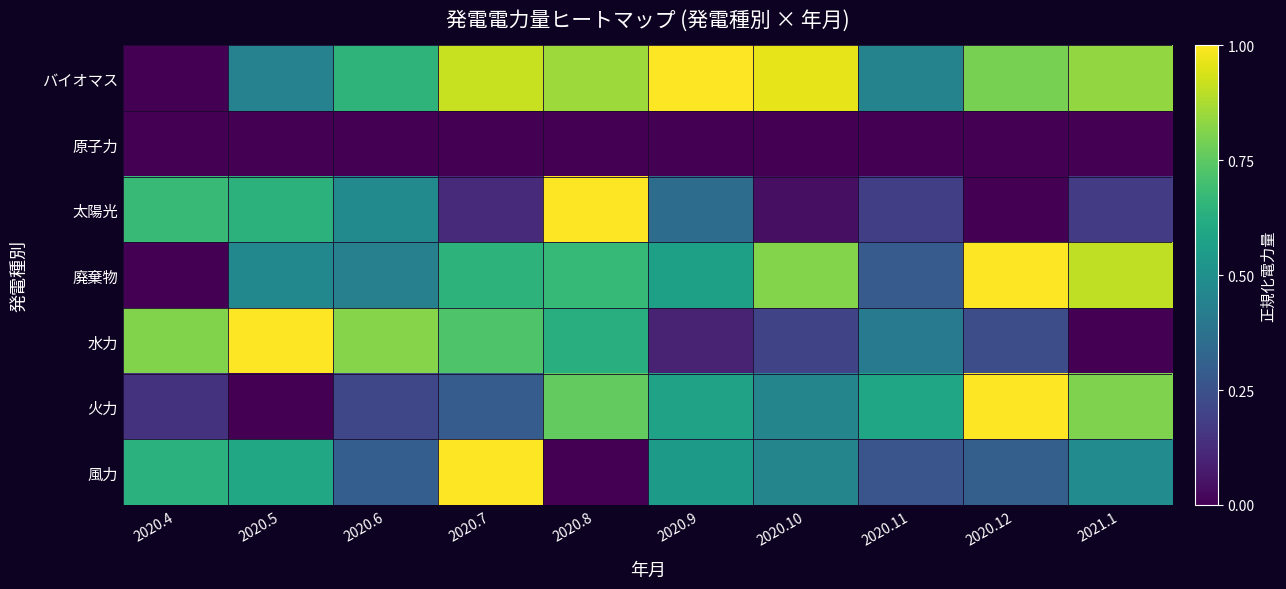

Which series has the widest spread of values?

バイオマス